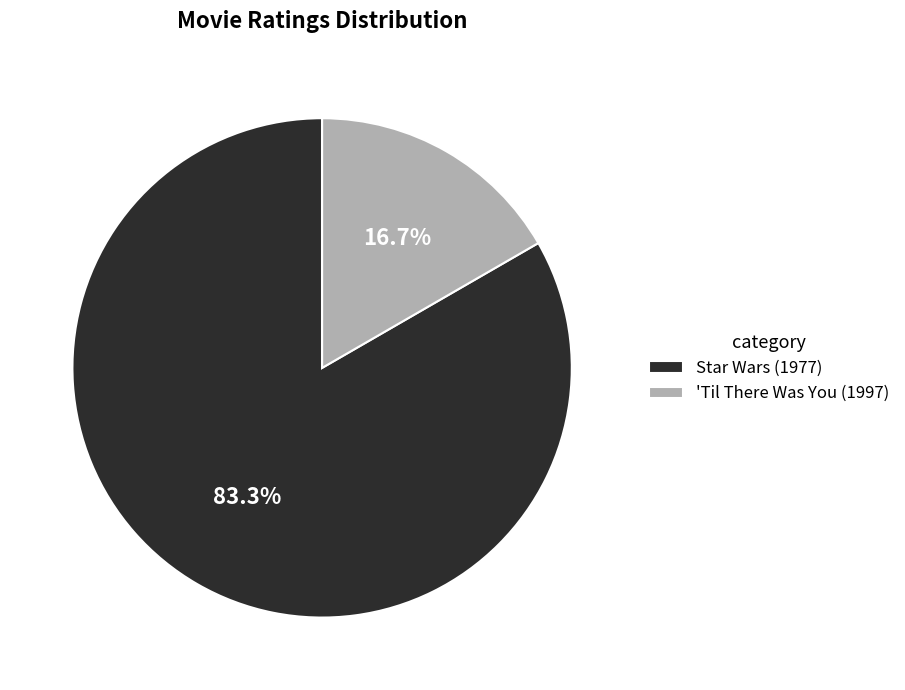

Which slice is the largest?

Star Wars (1977)